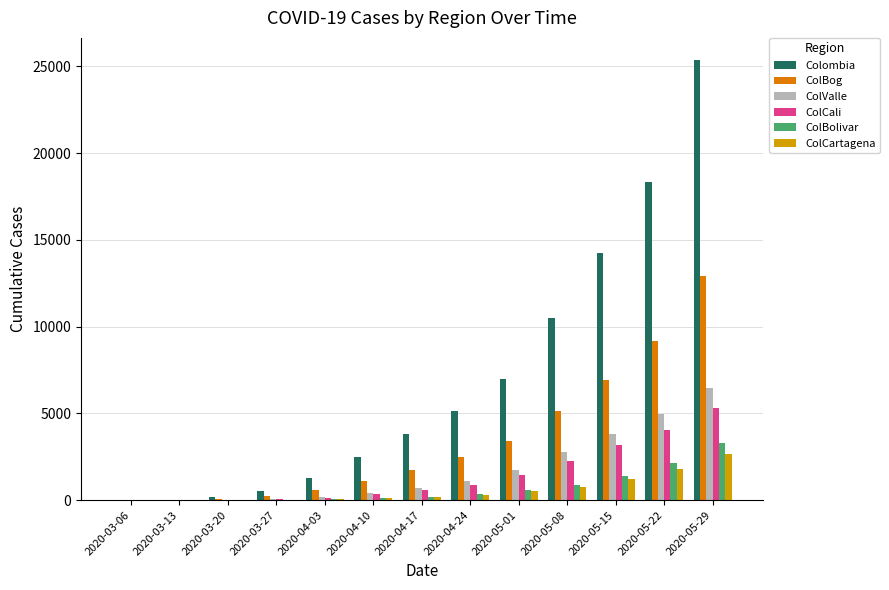

True or false: Colombia has a value of 2336 at 2020-05-08.

False